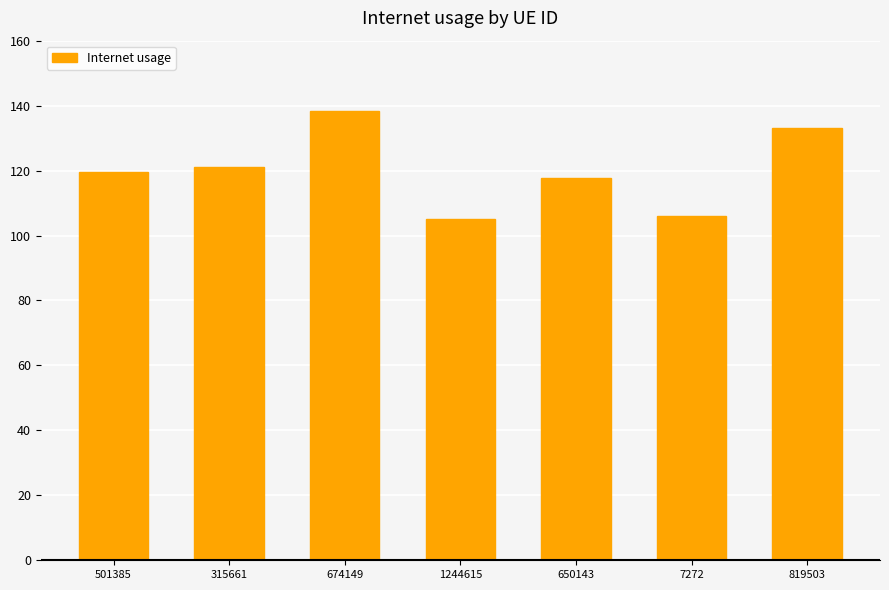

At which category does the chart reach its peak across all series?

674149